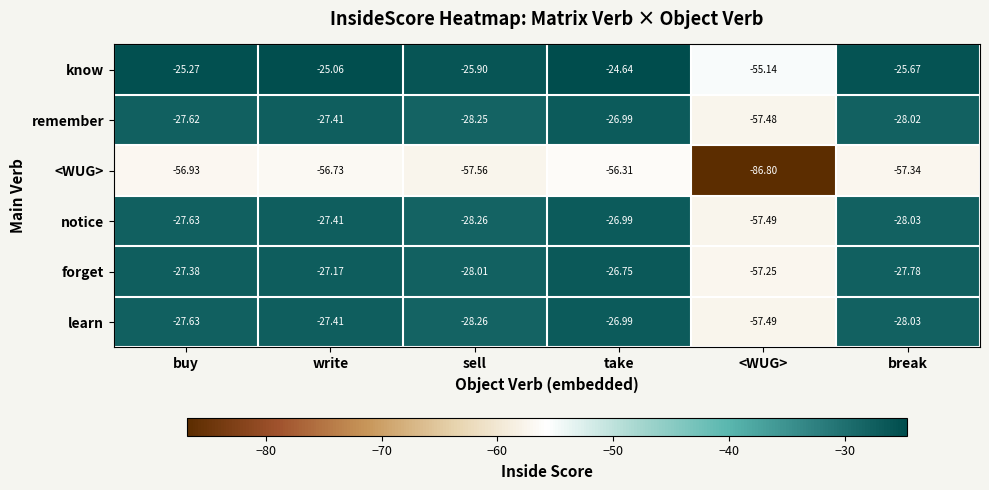

Where is know nearest to the value -39?

sell